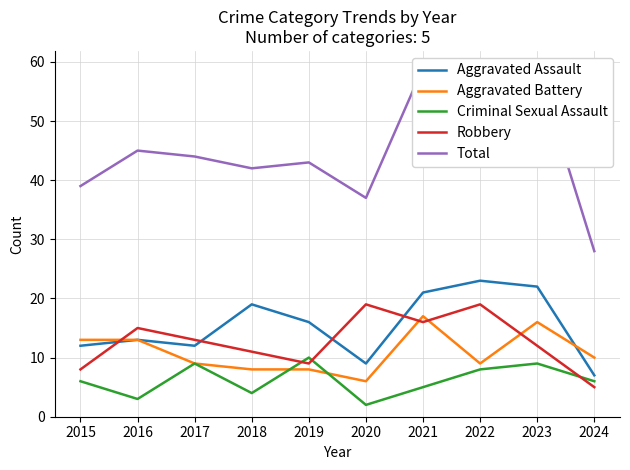

At 2021, list the series in order from largest to smallest.

Total, Aggravated Assault, Aggravated Battery, Robbery, Criminal Sexual Assault